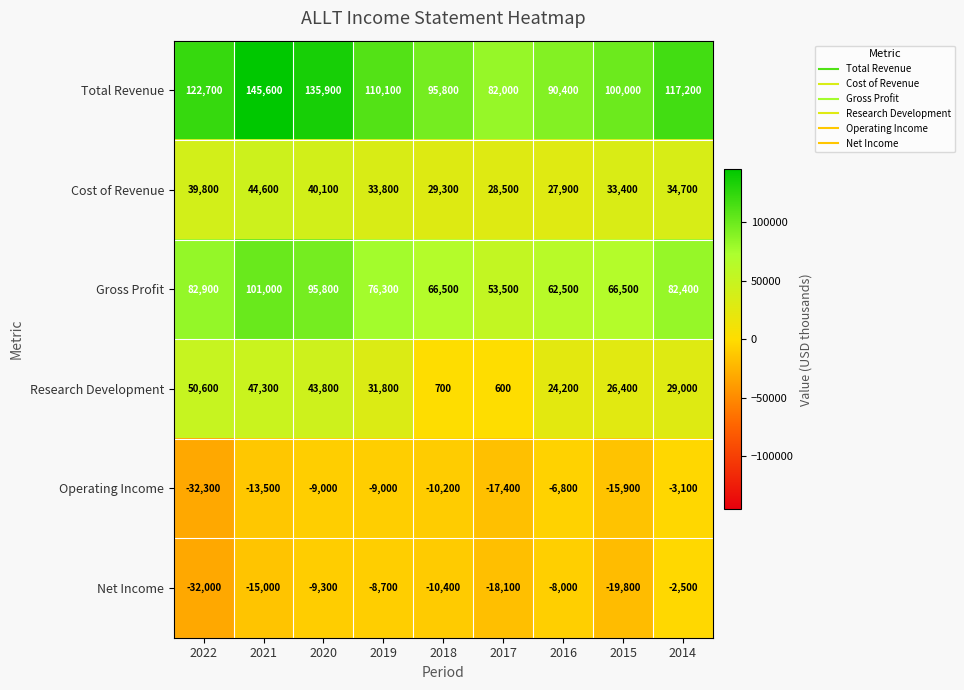

What is the difference between the highest and lowest values at 2015?

119800